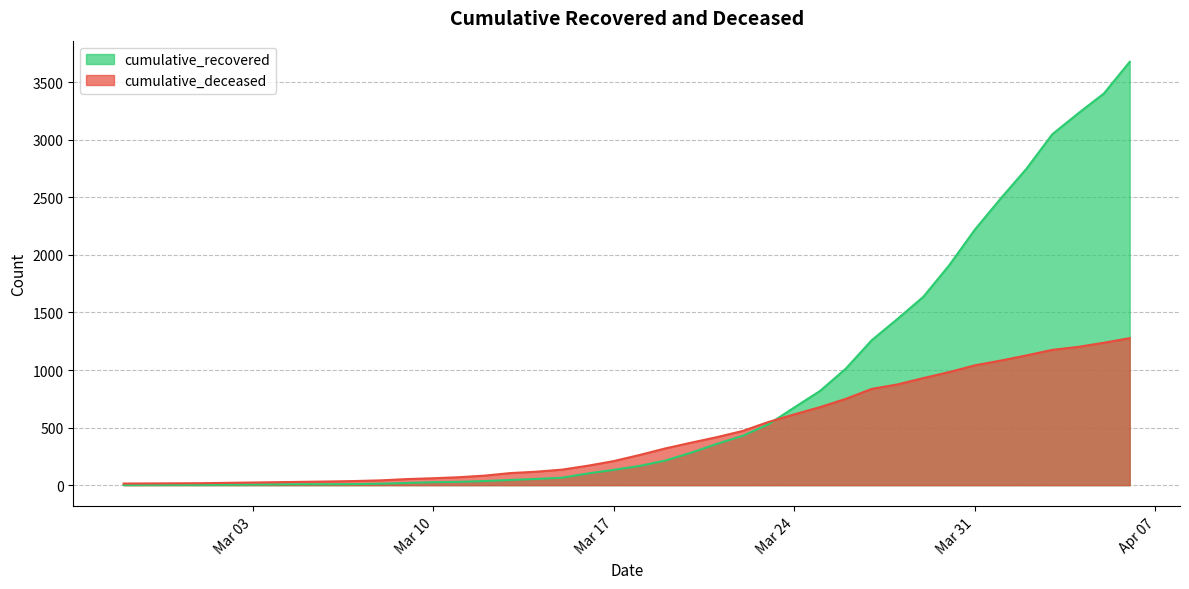

Rank the series at 2020-03-05 from highest to lowest value.

cumulative_deceased, cumulative_recovered